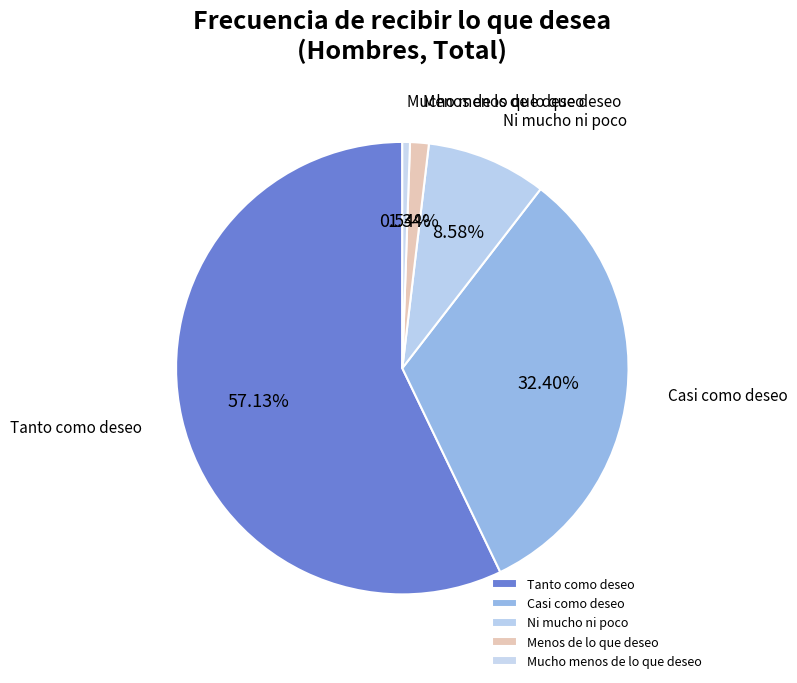

Is there any slice that represents more than half of the pie?

Yes